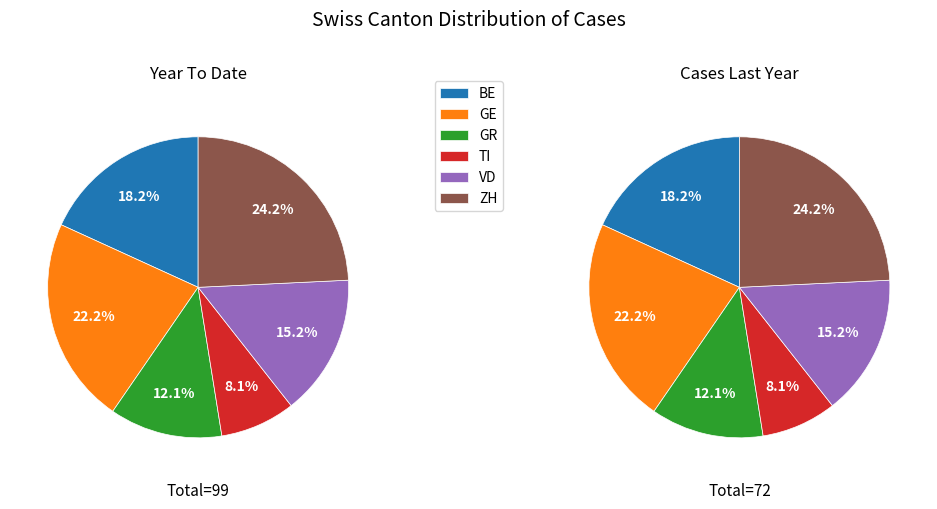

To the nearest percent, what is the combined percentage of GR and GE?

34%